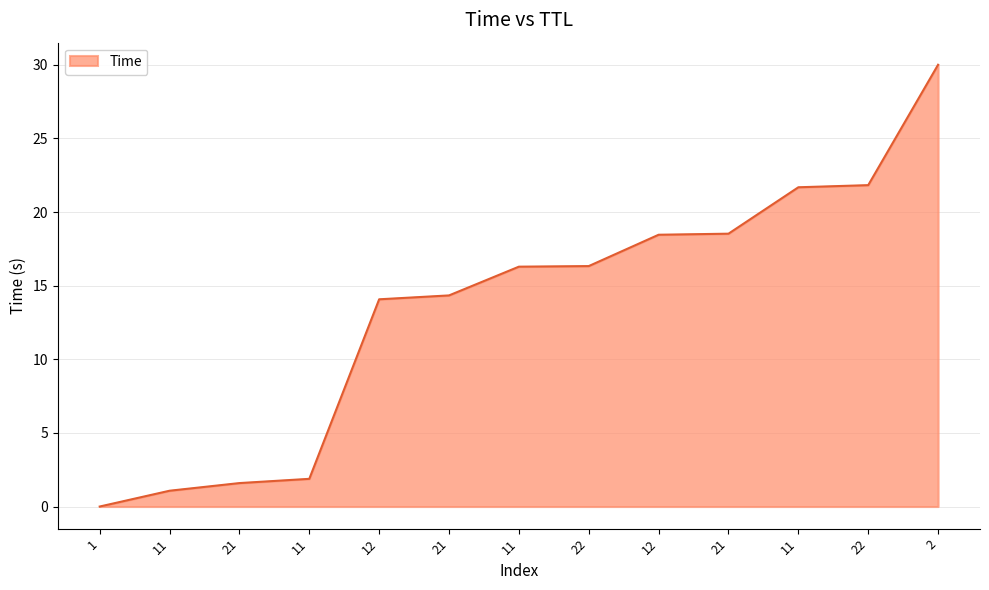

Which has a higher value, 11 or 21?

11